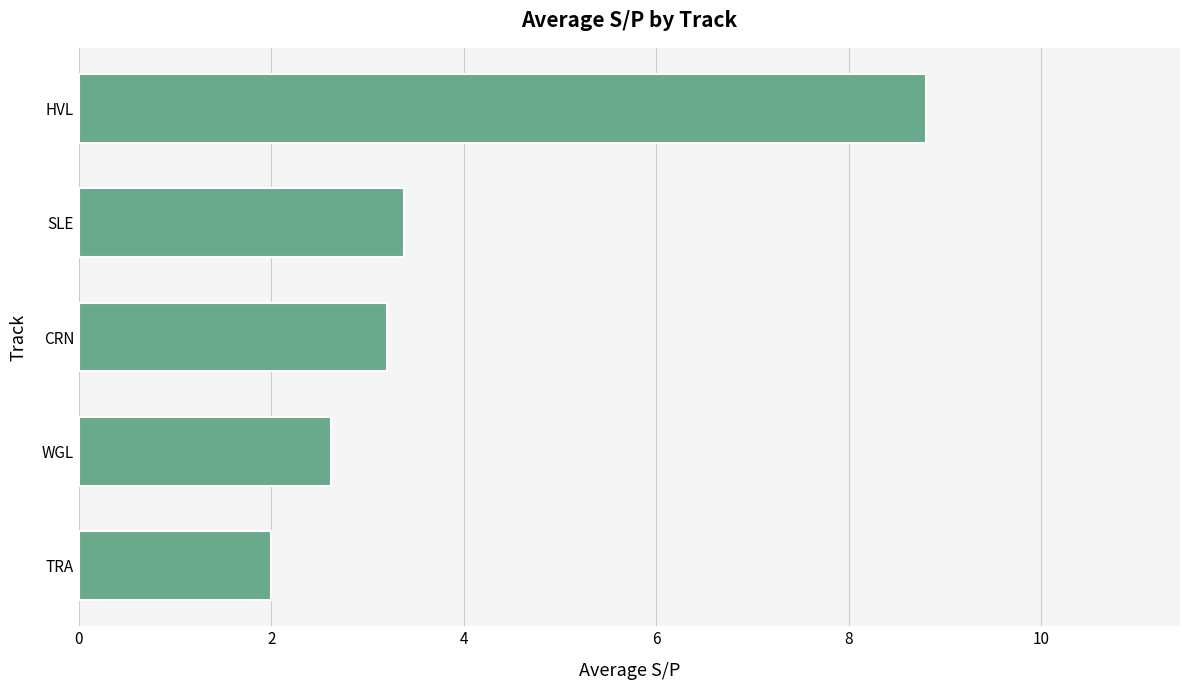

What is the change in value from TRA to HVL?

+6.8